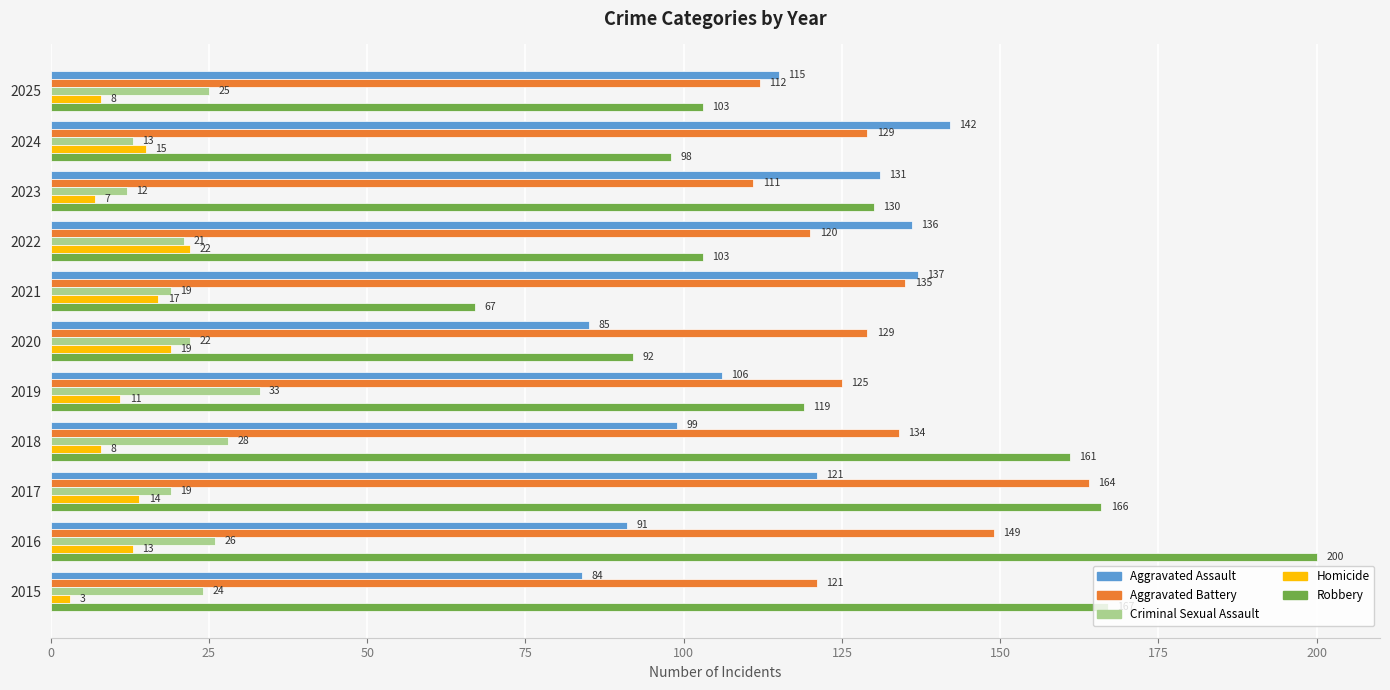

What is the difference between the second highest and minimum values in the Robbery series?

100